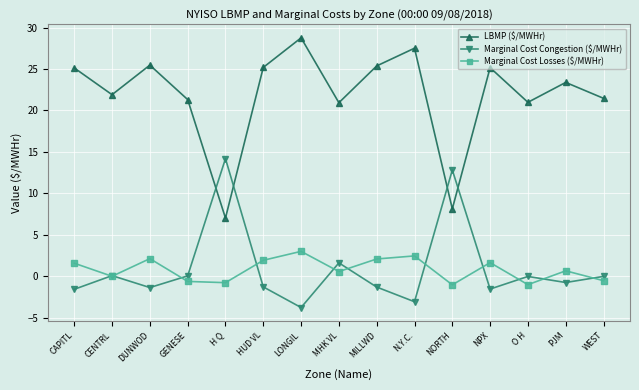

How many values in the LBMP ($/MWHr) series are below 23?

7